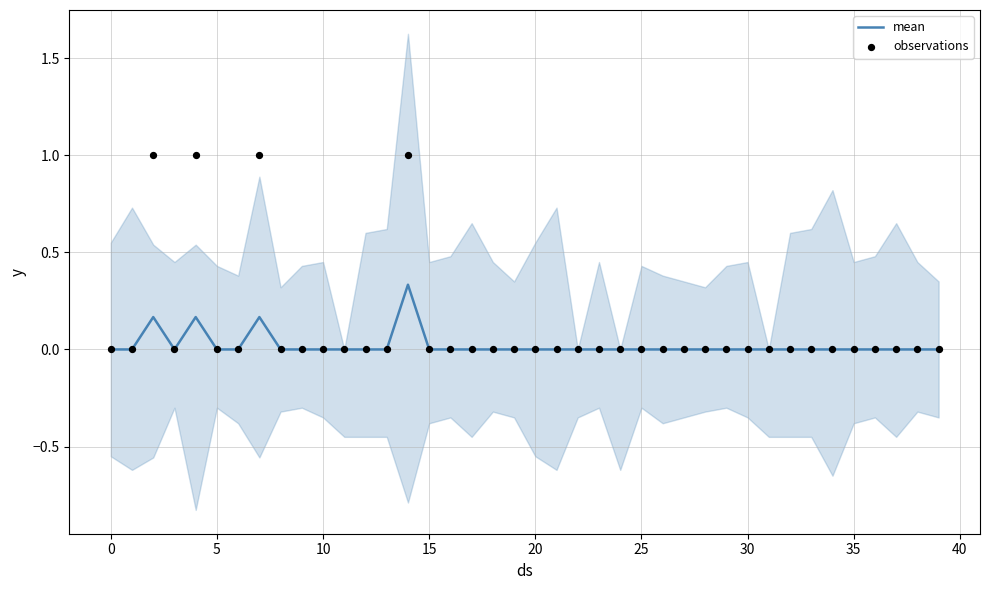

What are all the series names shown in the legend?

mean, observations